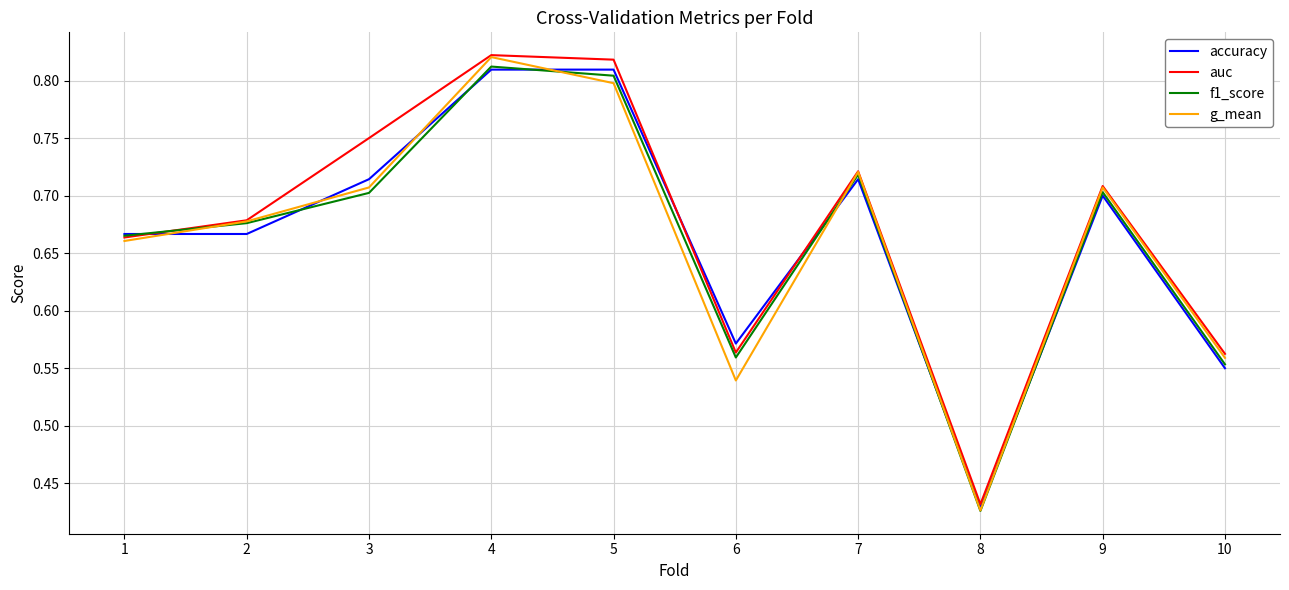

Which category has the lowest value in the accuracy series?

8